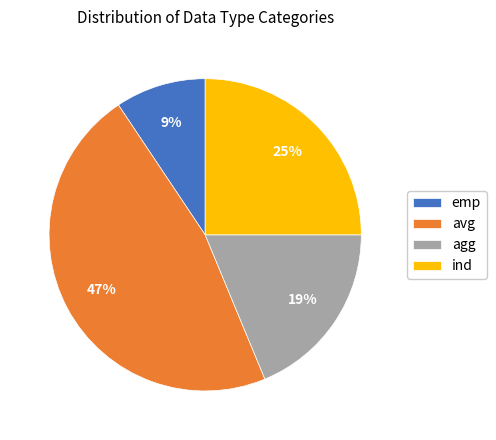

To the nearest percent, what is the combined percentage of ind and emp?

34%